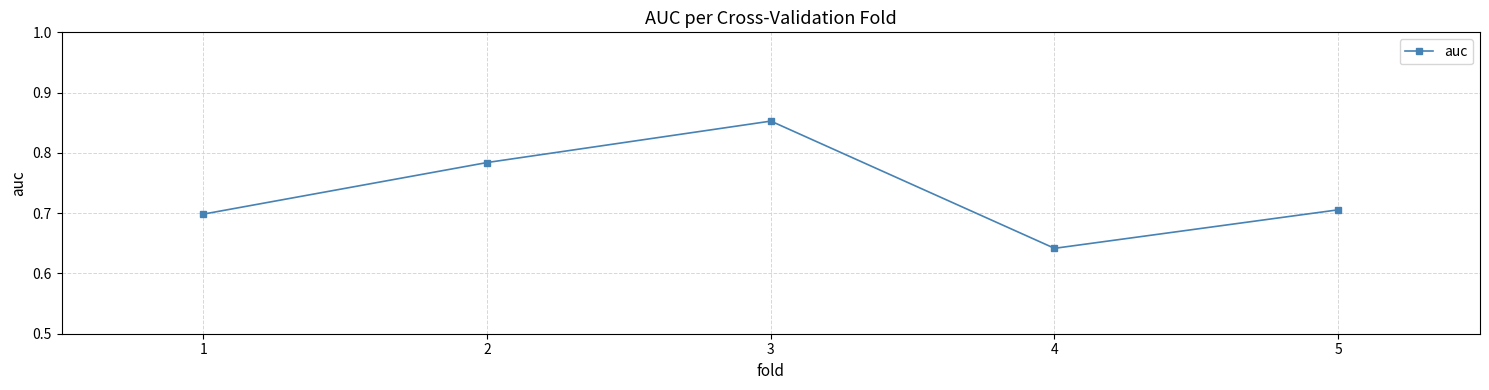

What is the sum of all values?

3.7